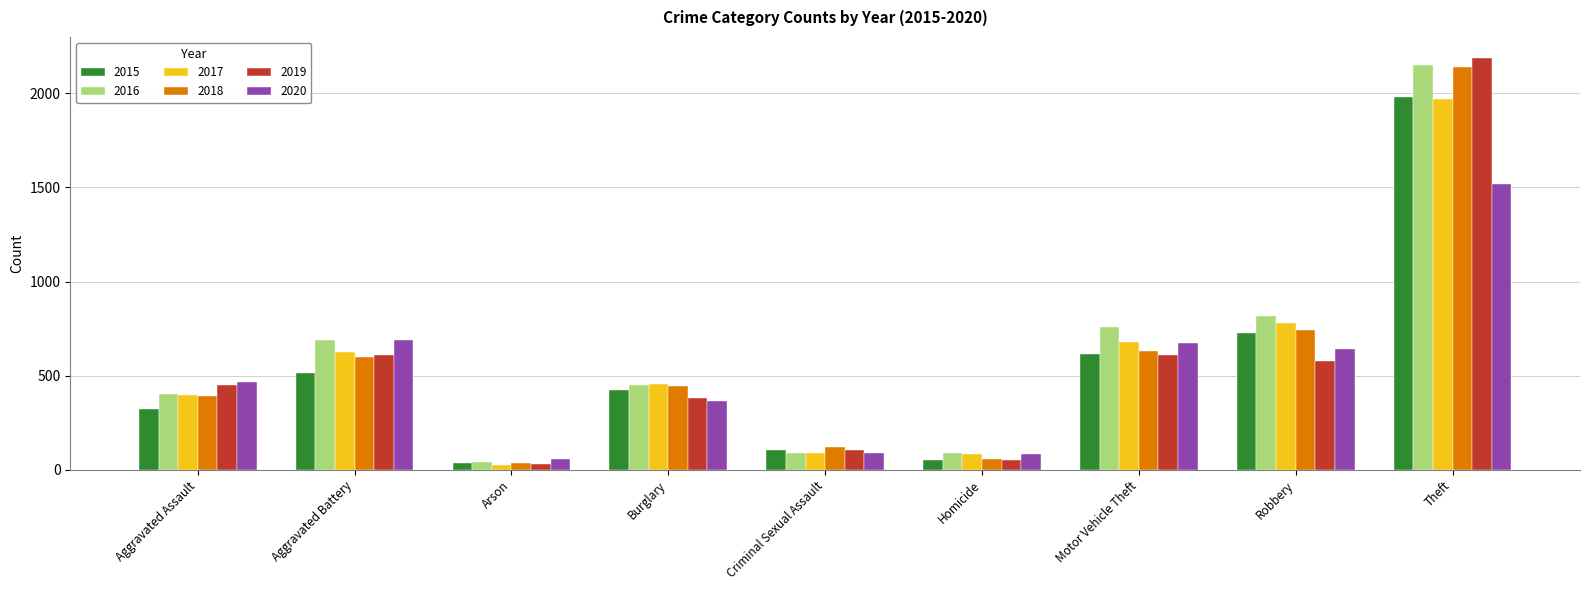

At which label is 2017 closest to 995?

Robbery